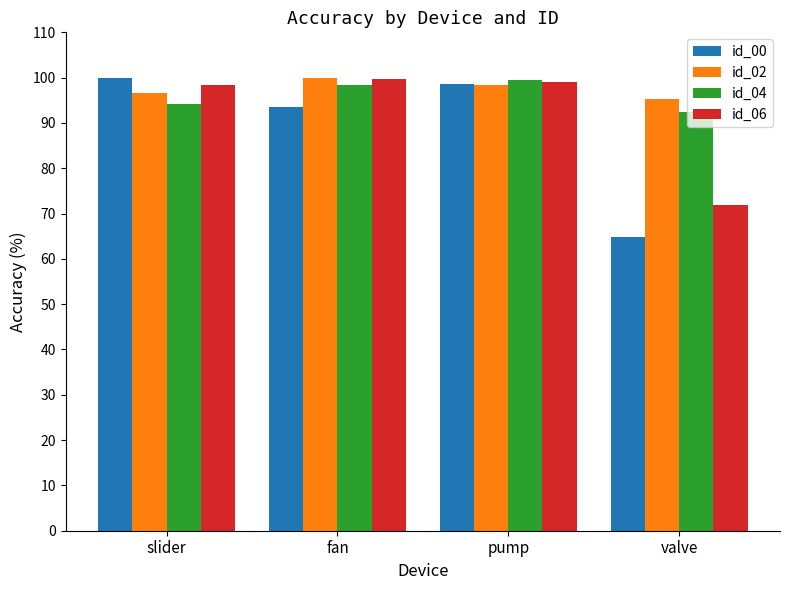

How many bars are there in each group?

4